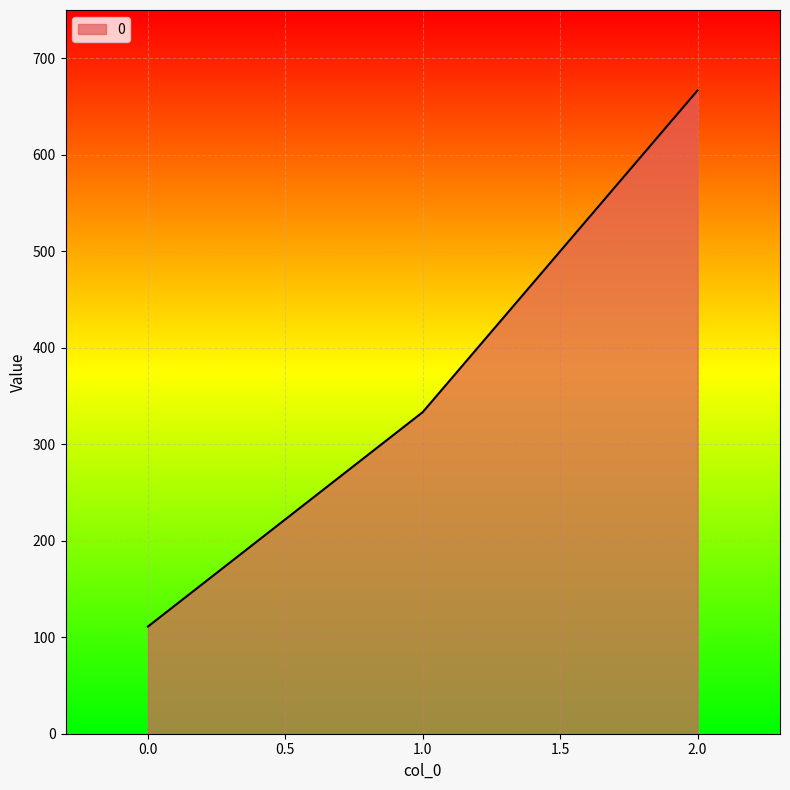

Reading left to right, list all the values displayed in this chart.

111.1	333.3	666.7